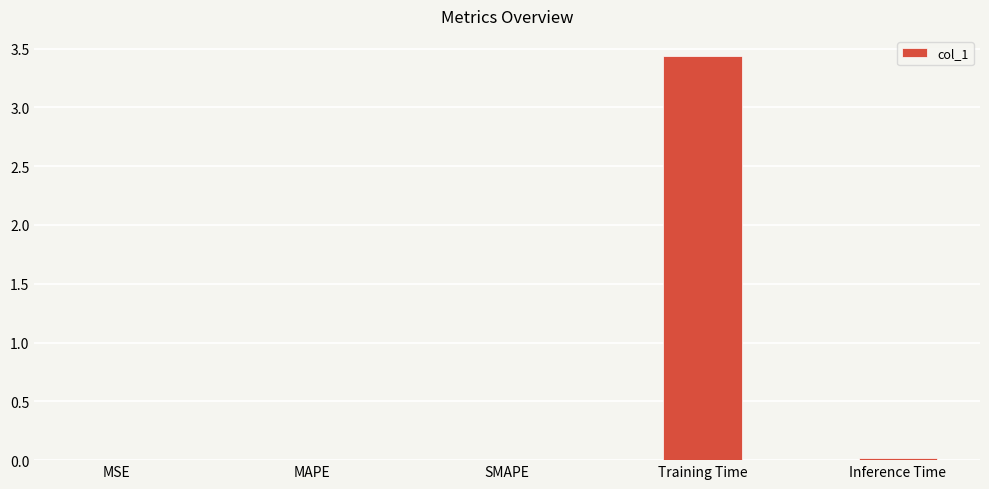

Which has a higher value, Training Time or MAPE?

Training Time